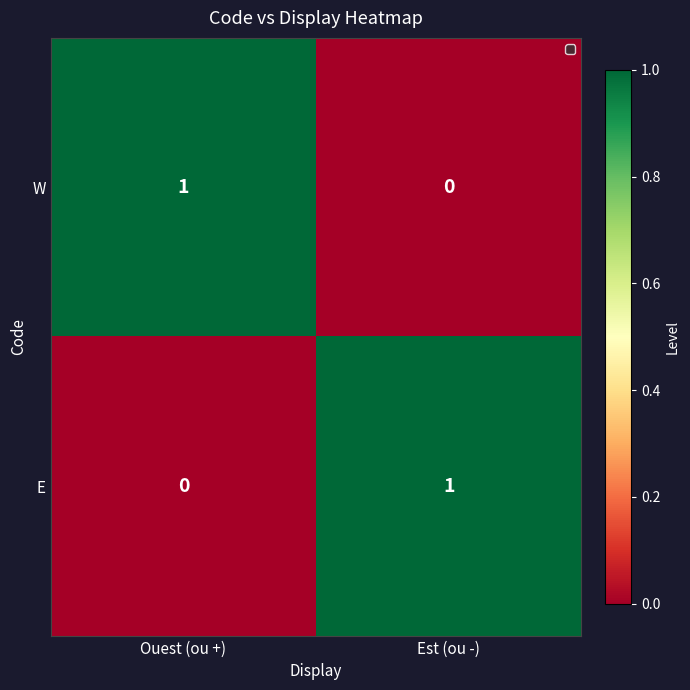

The value of W at Ouest (ou +) is 1. True or false?

True